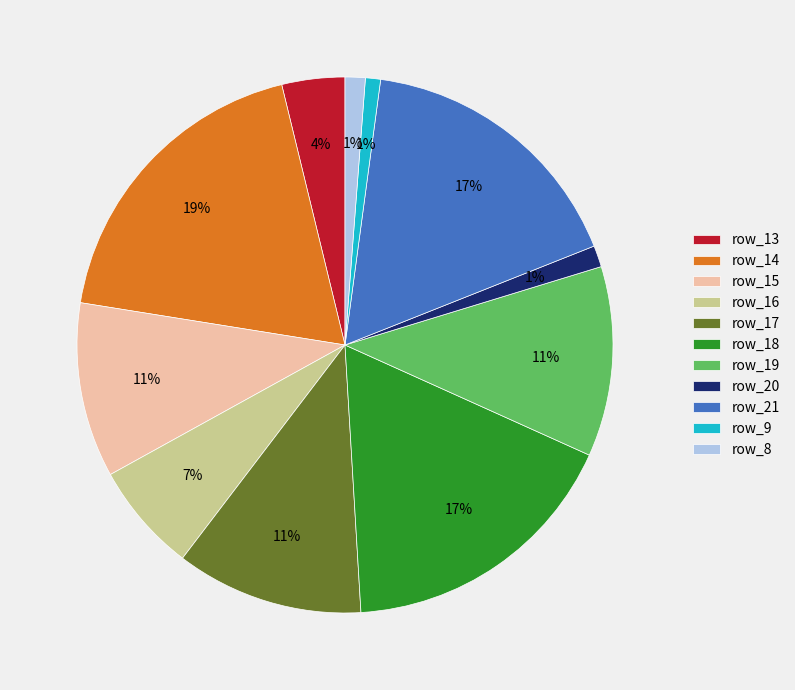

Is it true that row_19 is 11% of the pie?

True